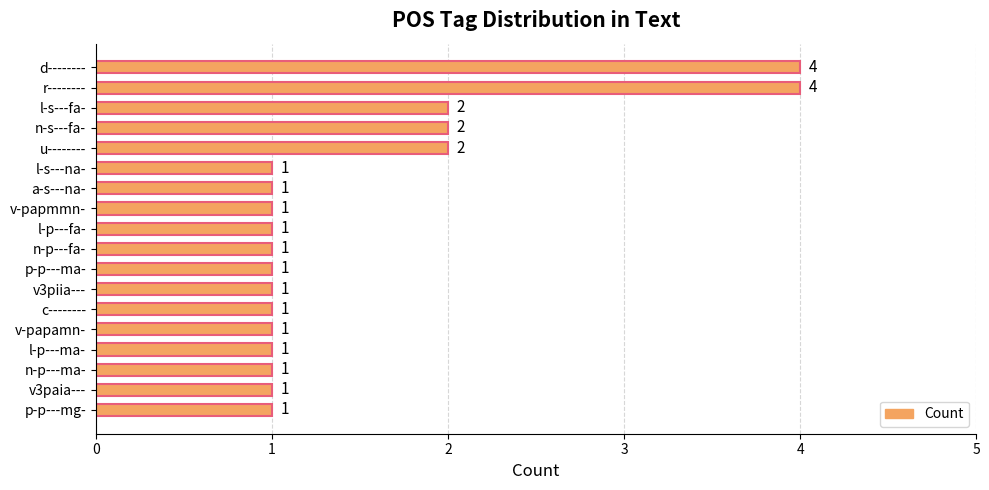

What is the ratio of the value at p-p---mg- to the value at l-p---ma-?

1.0